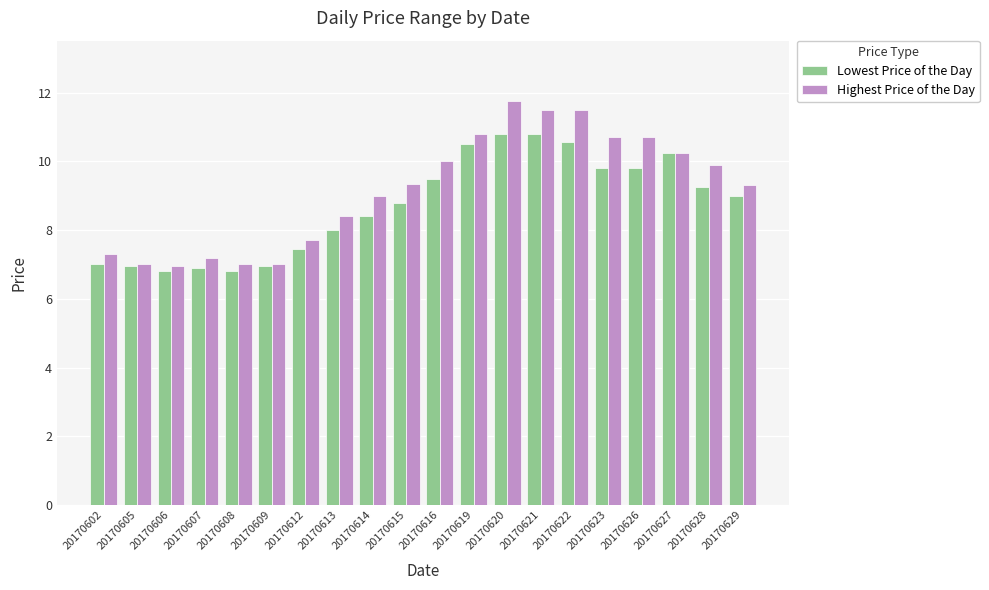

List the series in order of their peak value, highest first.

Highest Price of the Day, Lowest Price of the Day